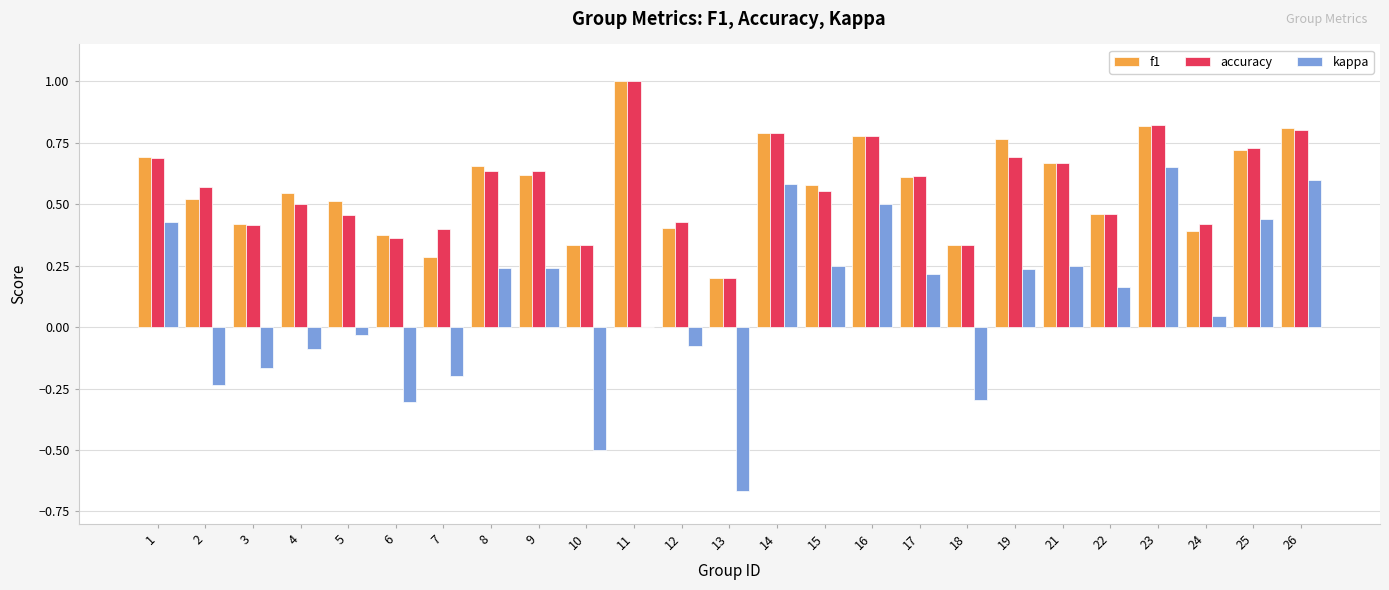

What is the maximum value shown in the chart?

1.0